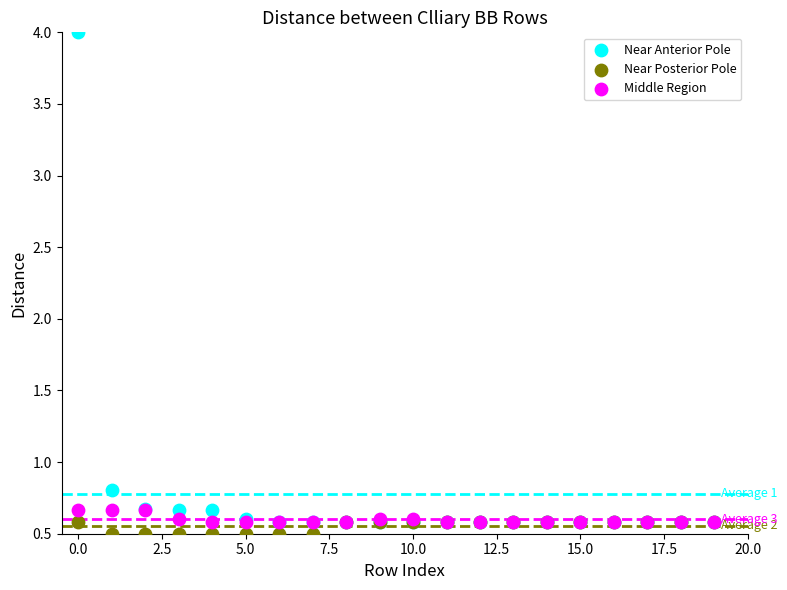

Which series reaches the minimum Y coordinate?

Near Posterior Pole